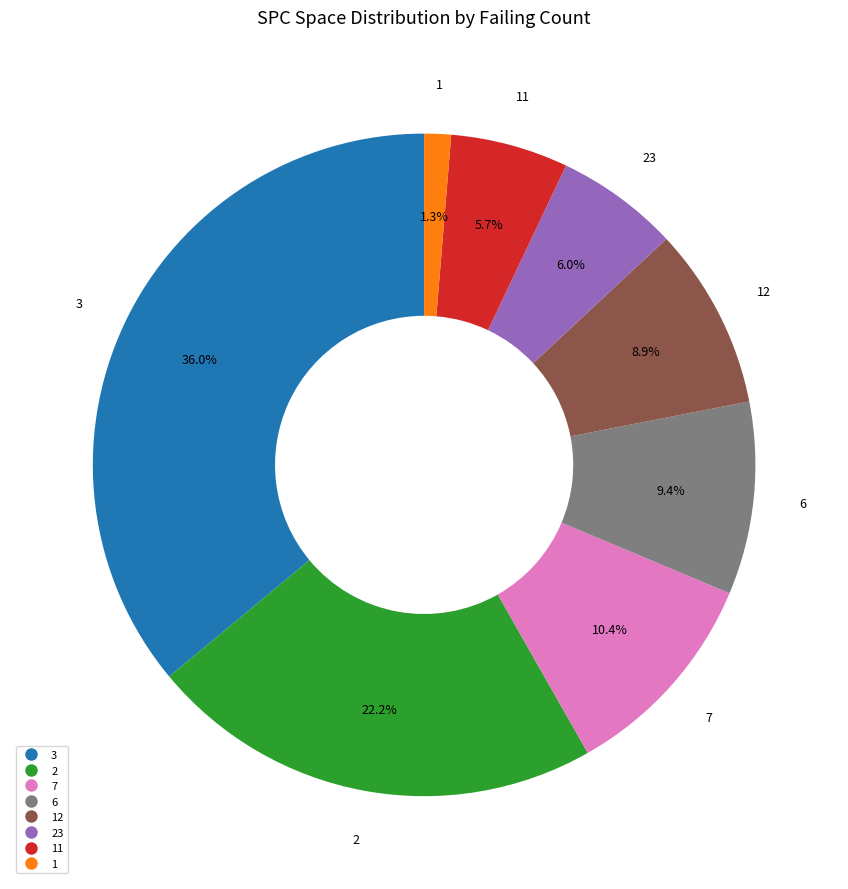

Is there any slice that represents more than half of the pie?

No